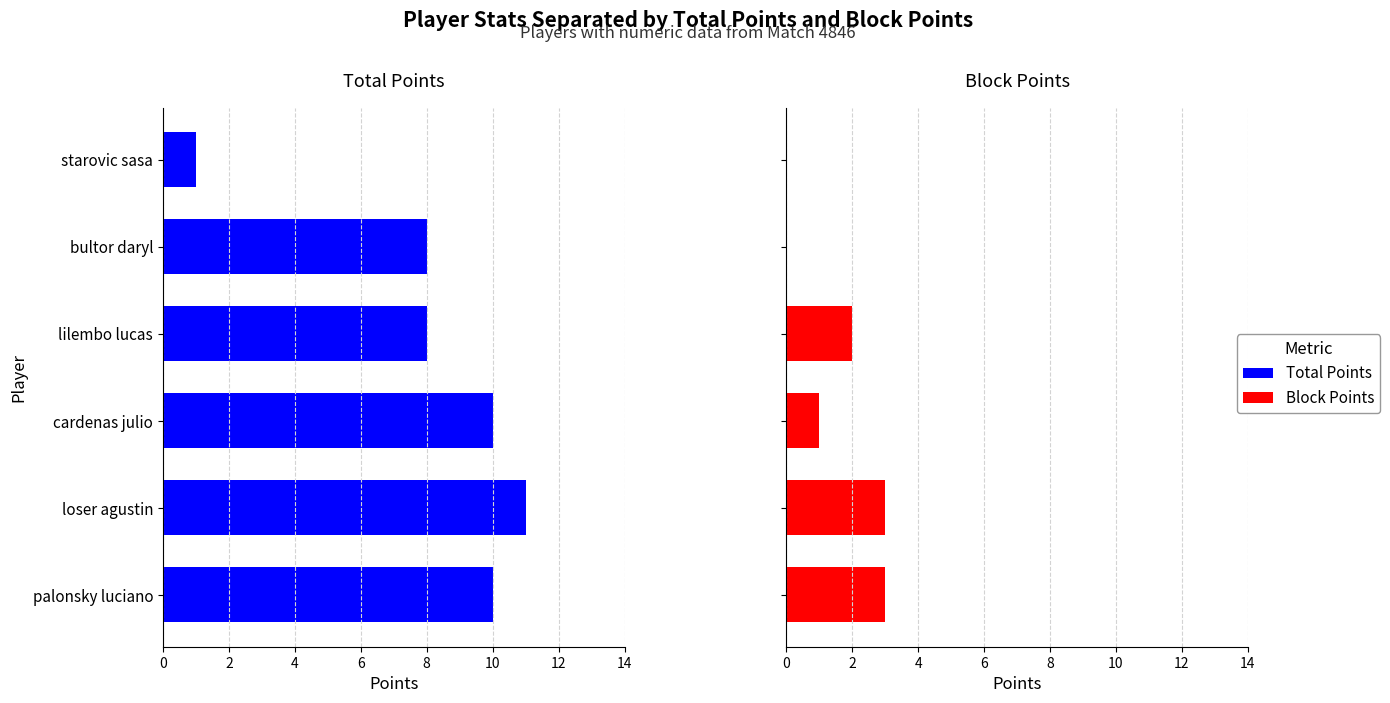

The value of Total Points at cardenas julio is 5. True or false?

False